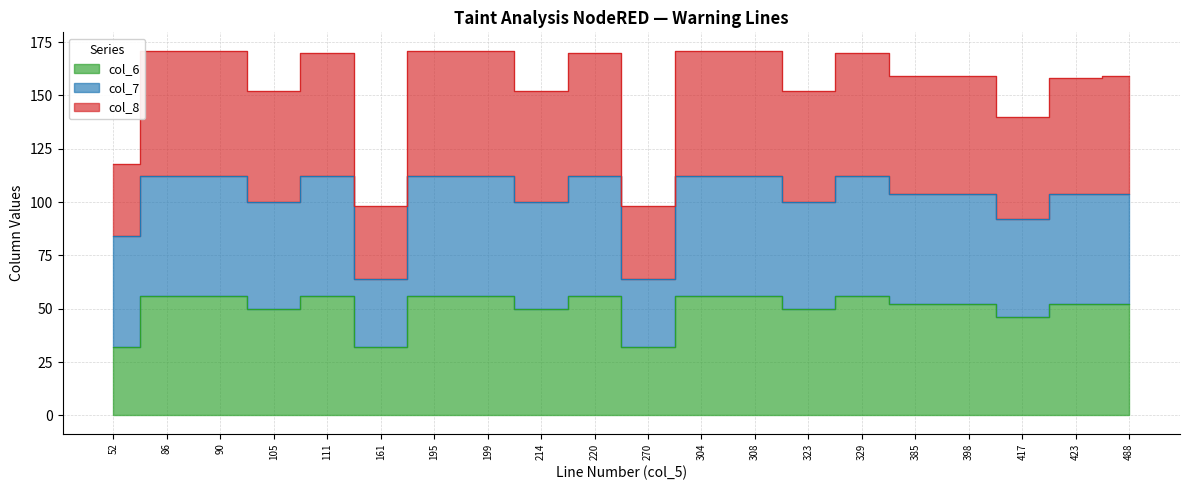

At which category does col_8 reach its first local peak?

111